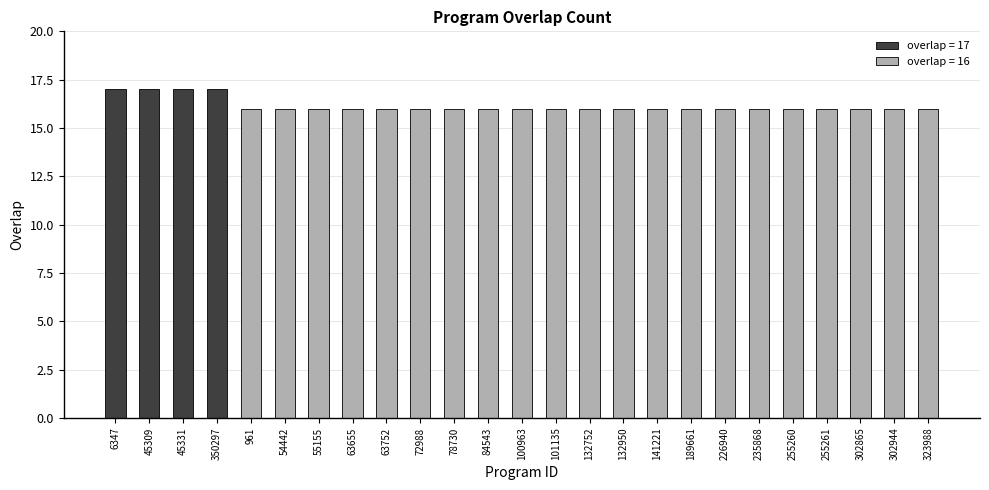

What is the difference between the second highest and minimum values?

1